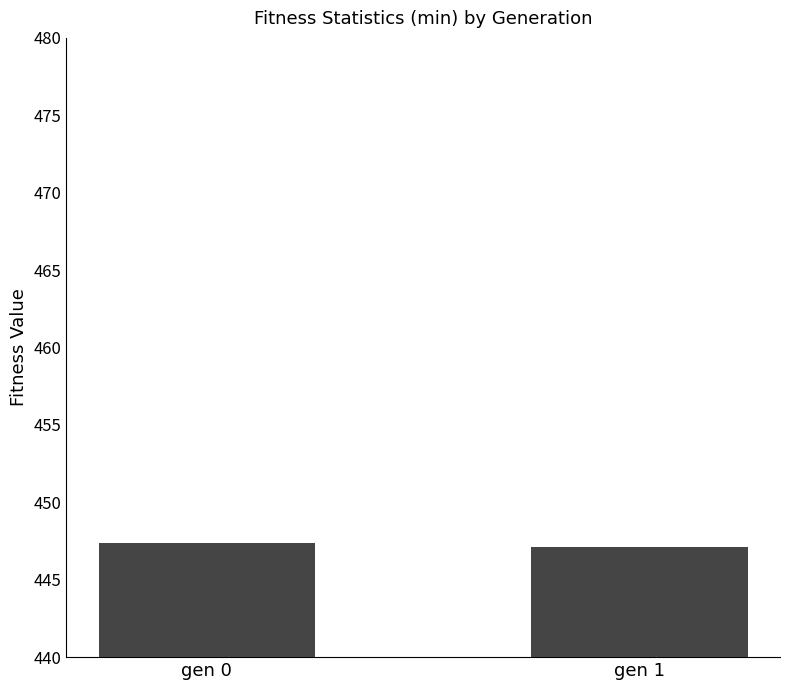

How many distinct data groups are displayed?

1